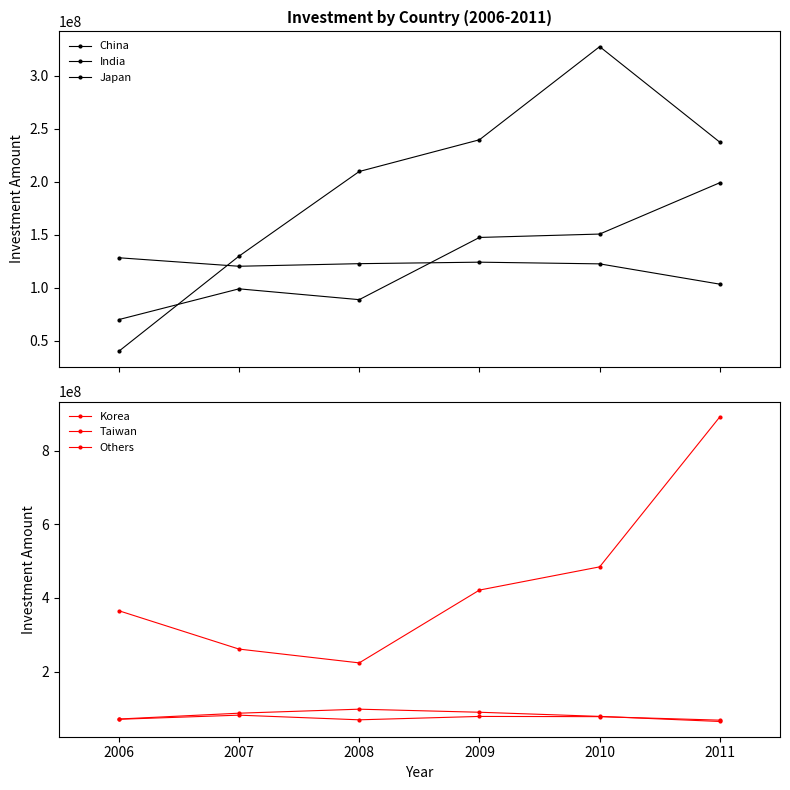

Where is the first local minimum for Others?

2008